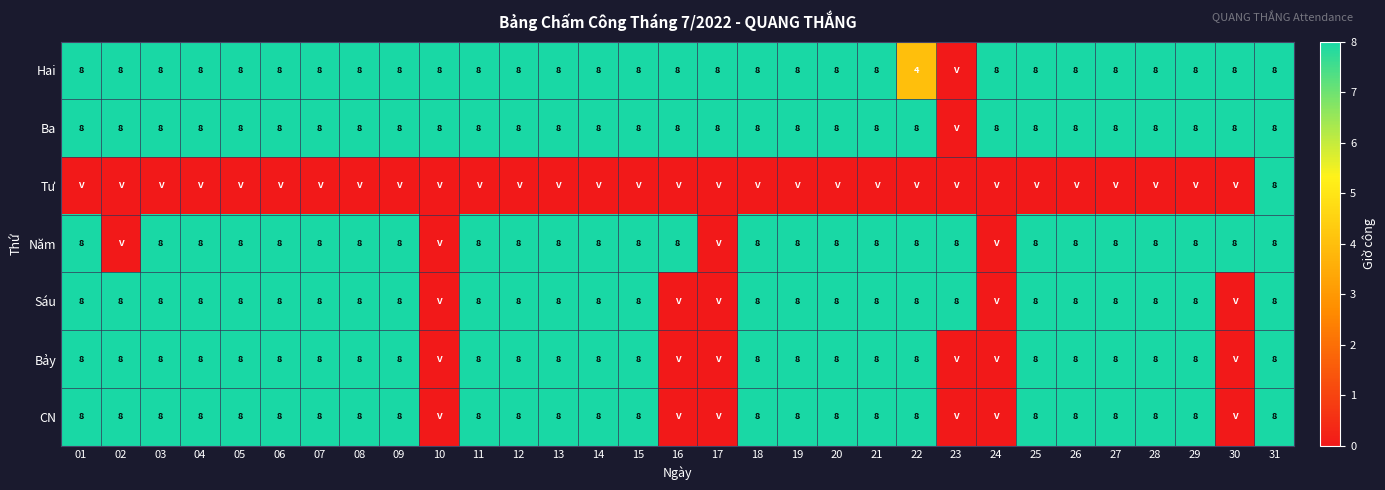

True or false: Ba has a value of 8 at 26.

True